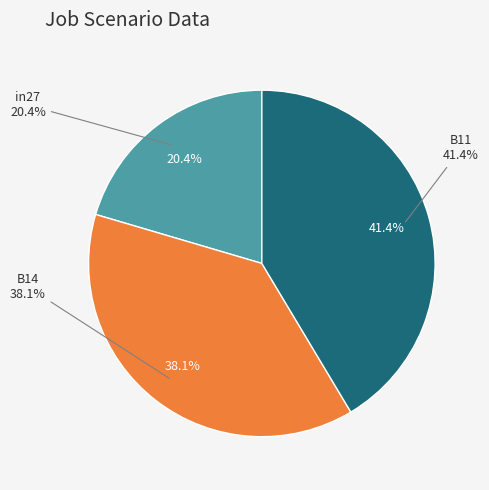

Rank the categories by value from lowest to highest.

in27, B14, B11